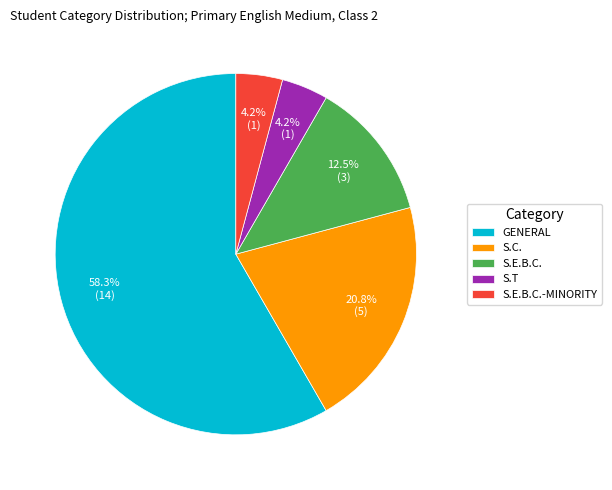

To the nearest percent, what is the difference between the largest and smallest slice percentages?

54%